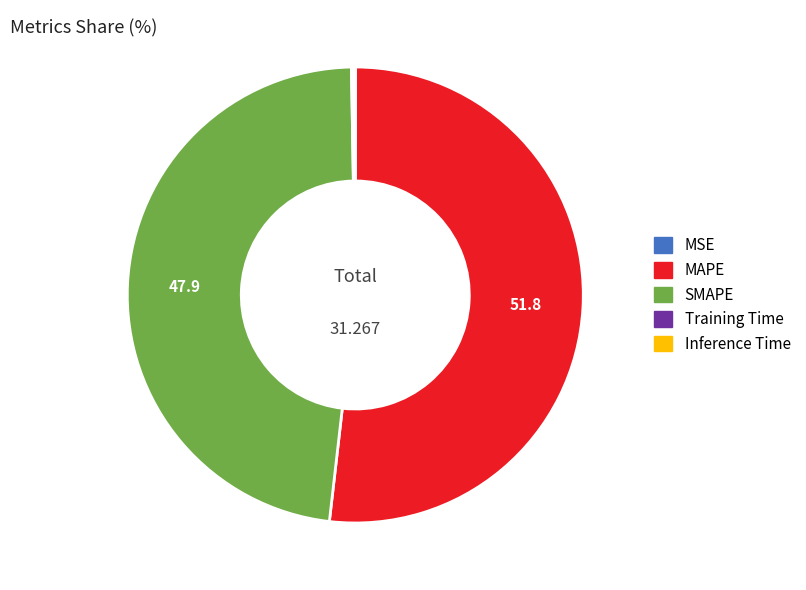

Which slice is the largest?

MAPE